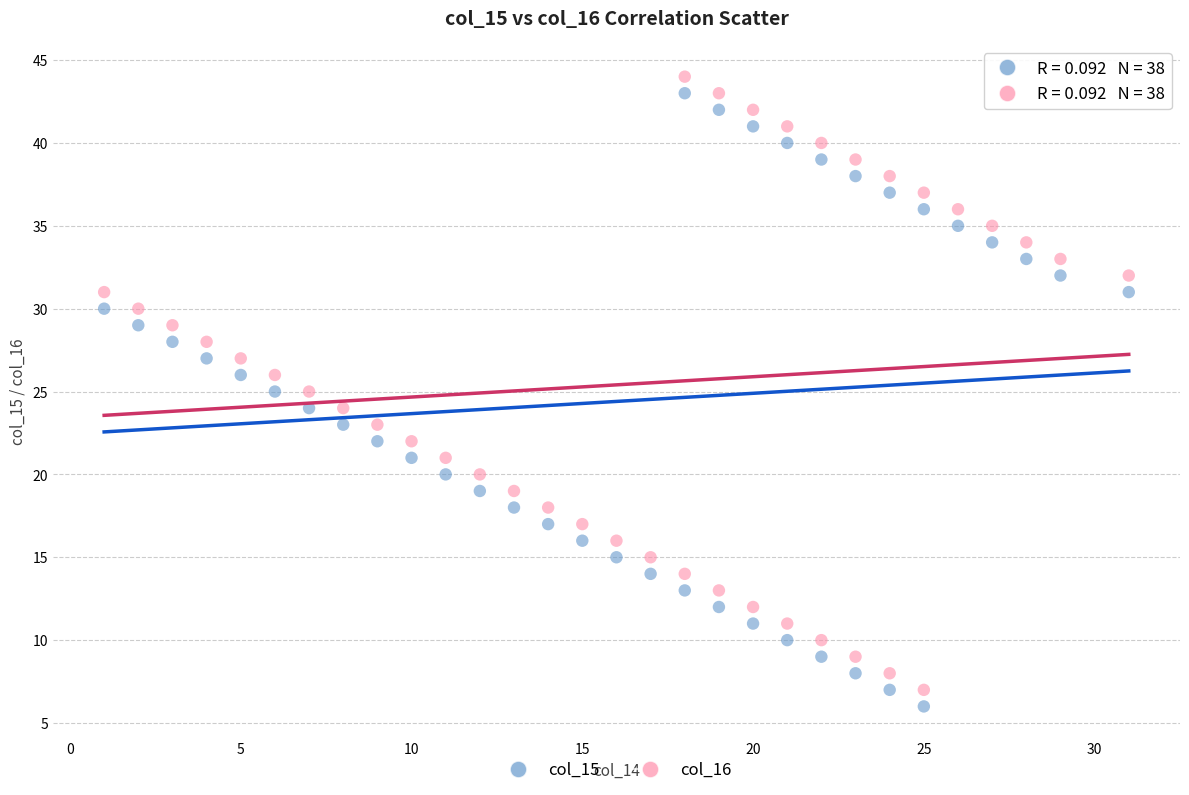

Across all data points, what is the range of X values (max minus min)?

30